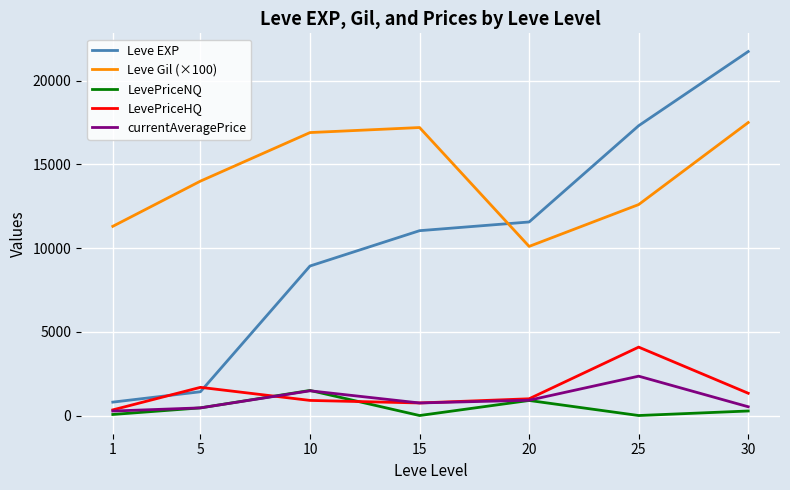

List the labels in order of Leve EXP value, smallest first.

1, 5, 10, 15, 20, 25, 30